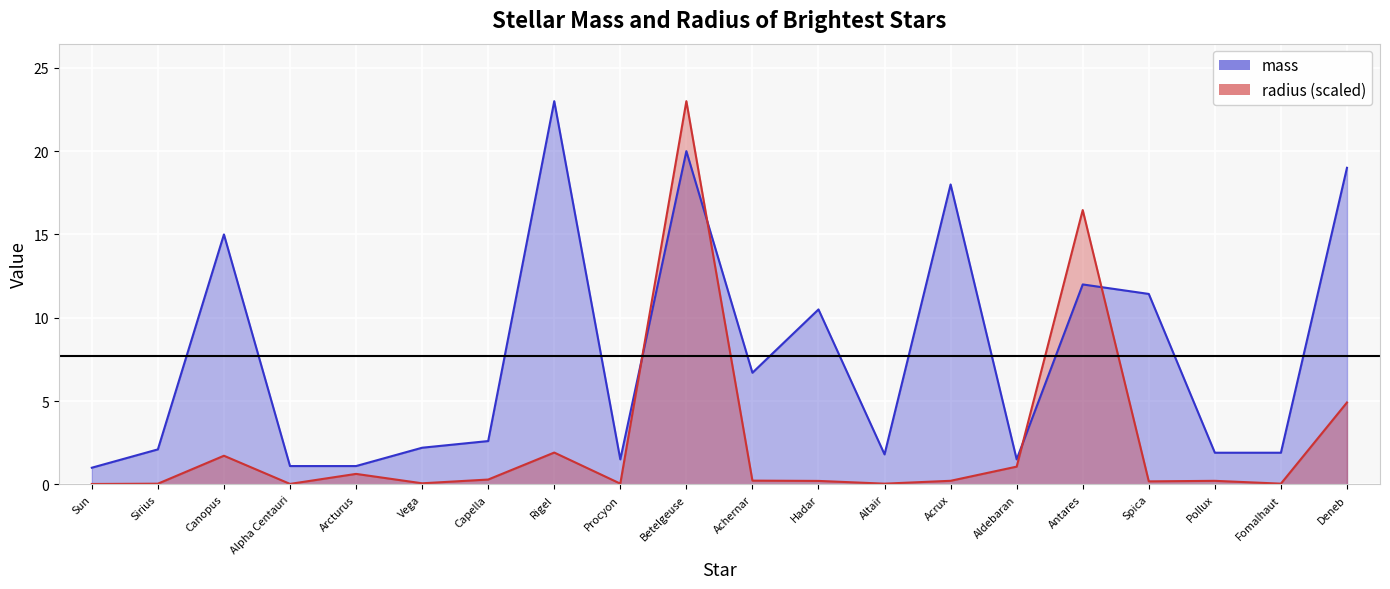

How many times do radius and mass cross each other?

4